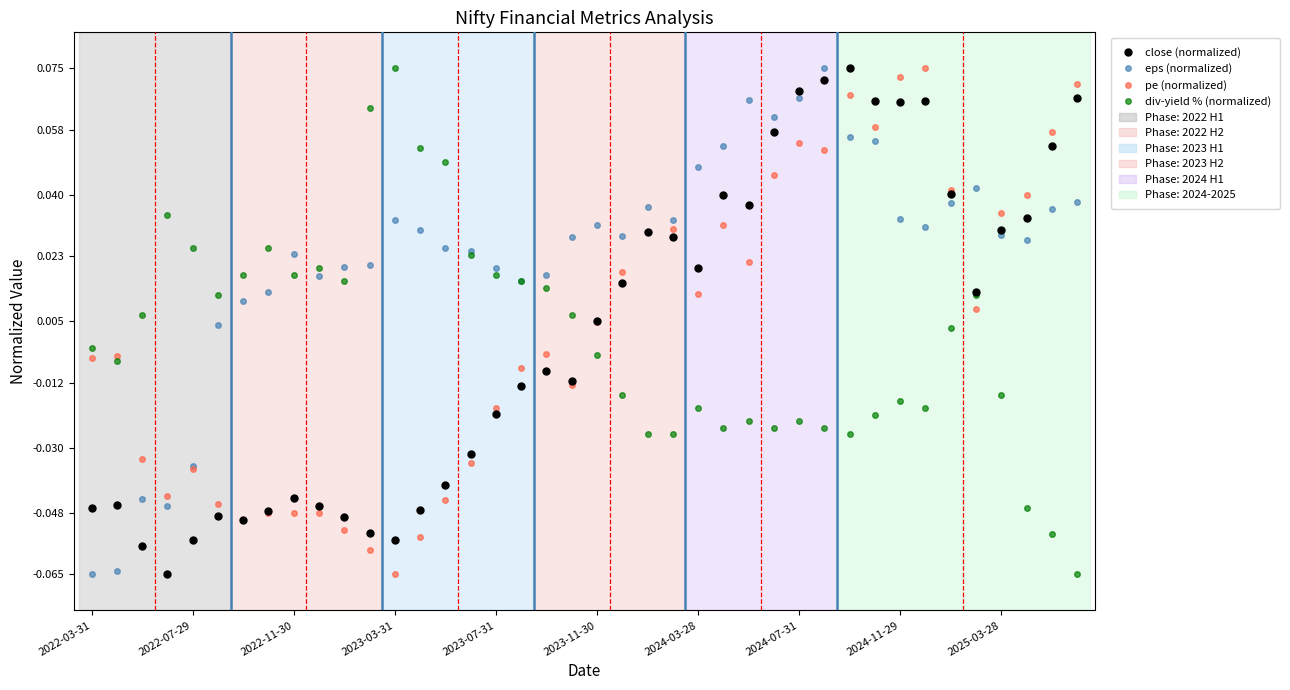

True or false: div-yield % (normalized) has more than 1 interior local peaks.

True